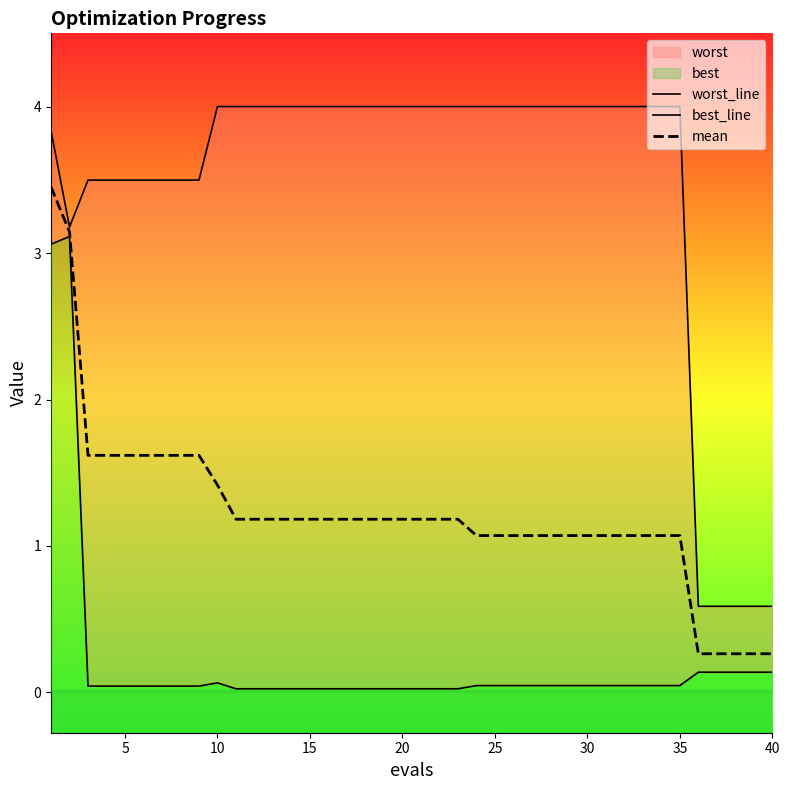

The value of mean at 30 is 0.7. True or false?

False